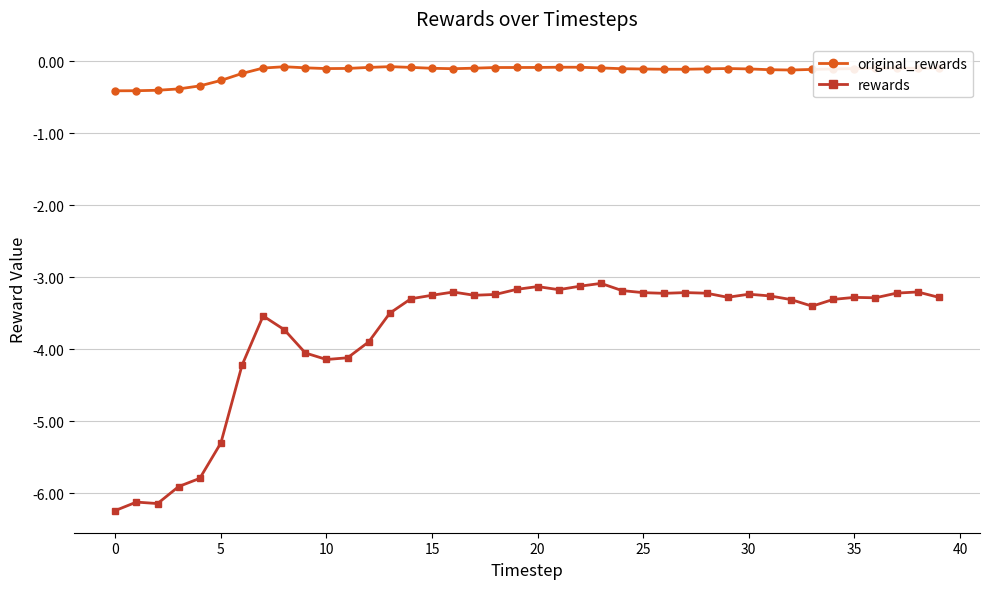

List the series in order of their overall mean, lowest first.

rewards, original_rewards